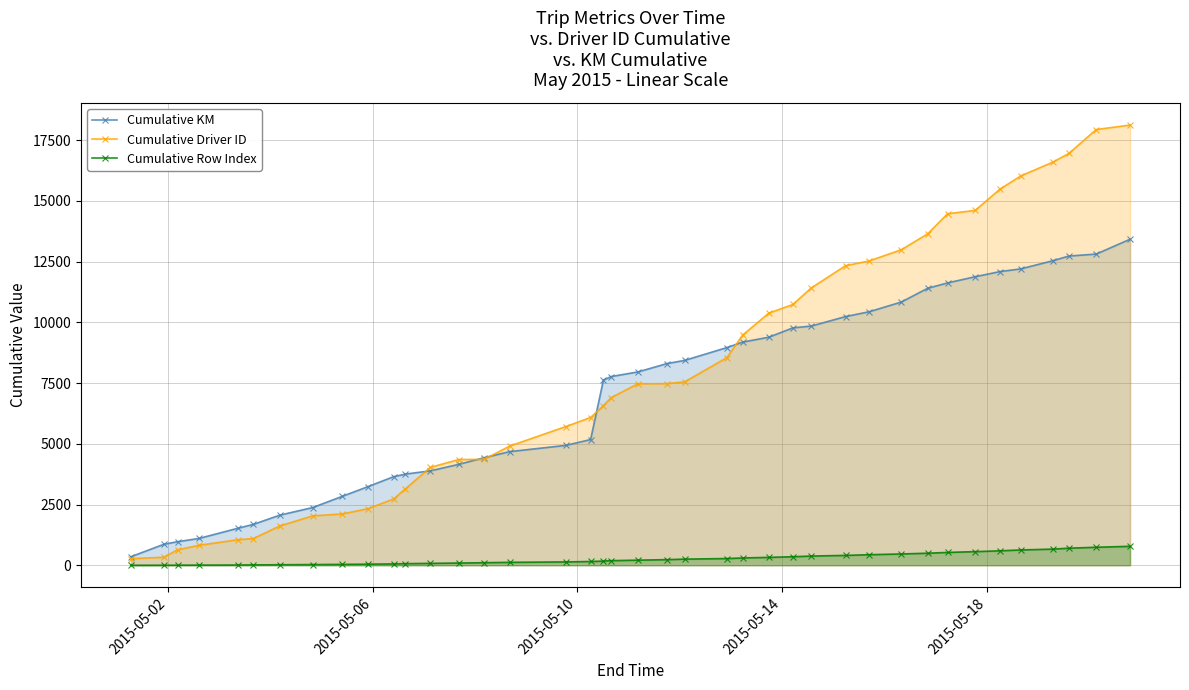

Which series has the largest range (max minus min)?

Cumulative Driver ID